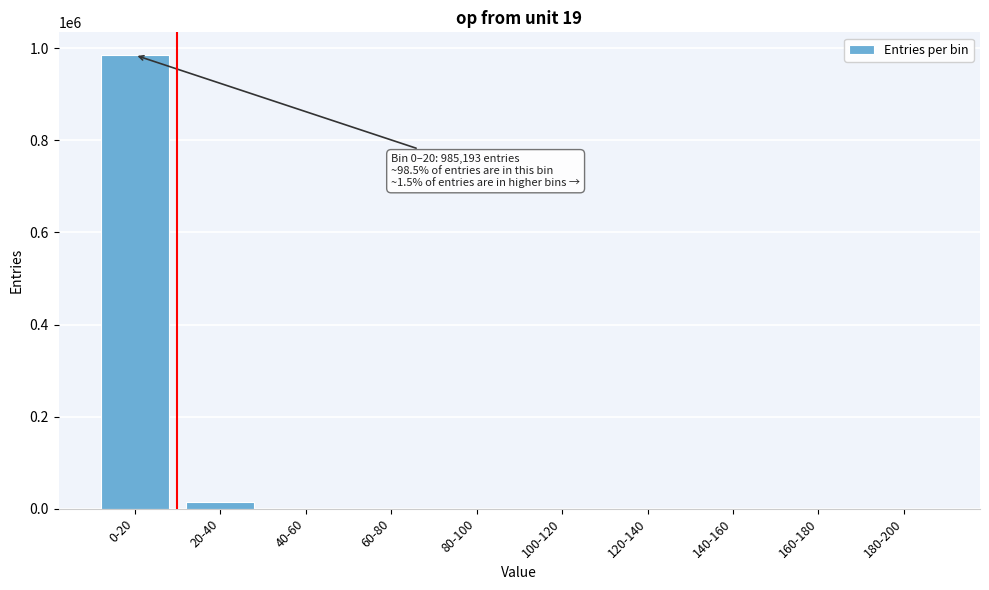

What is the maximum value shown in the chart?

985193